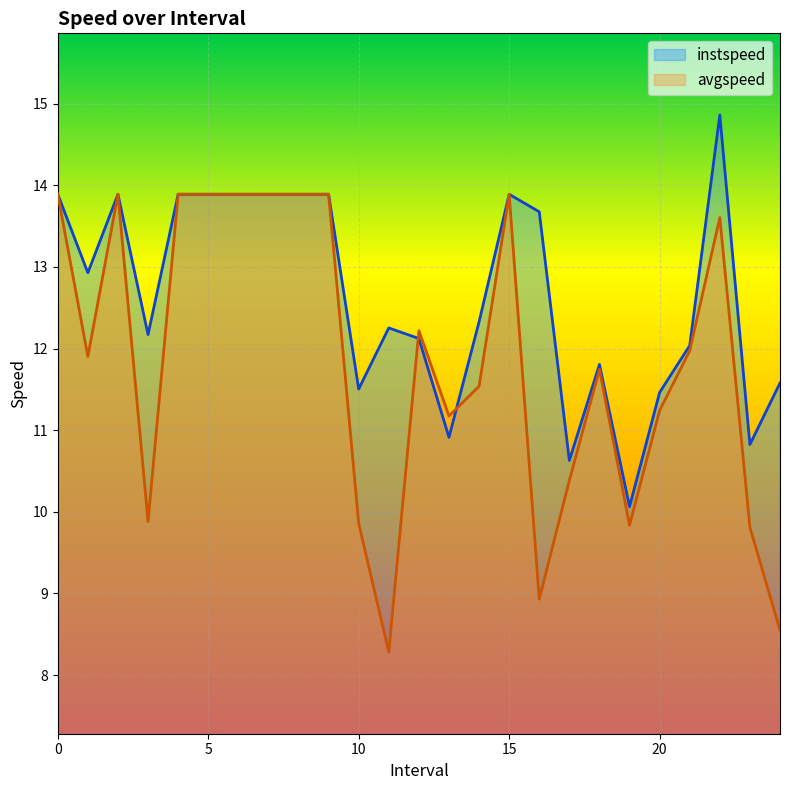

Which has a higher value, 20.0 or 4?

4